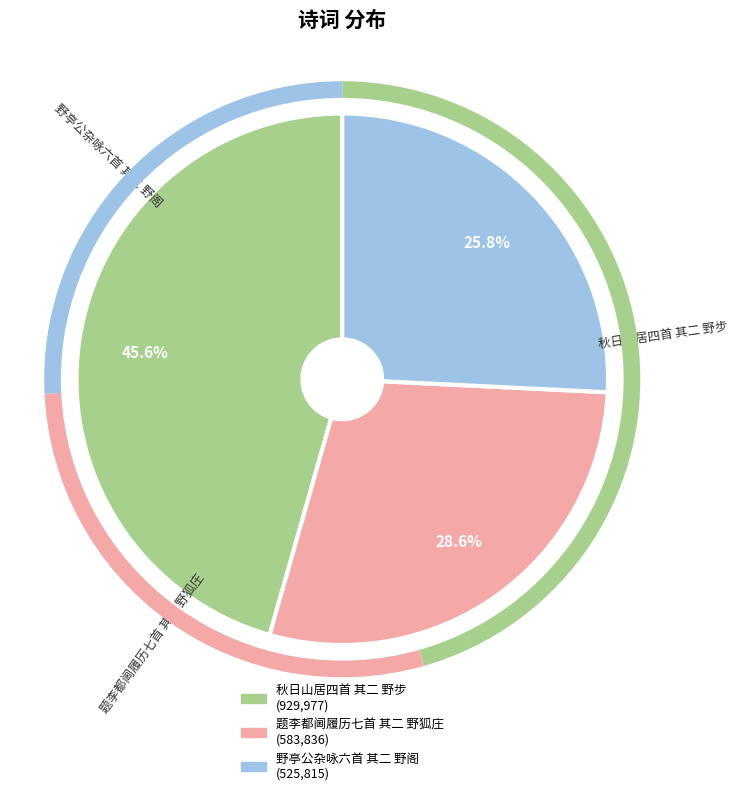

What is the ratio of the value at 题李都阃履历七首 其二 野狐庄 to the value at 野亭公杂咏六首 其二 野阁?

1.1